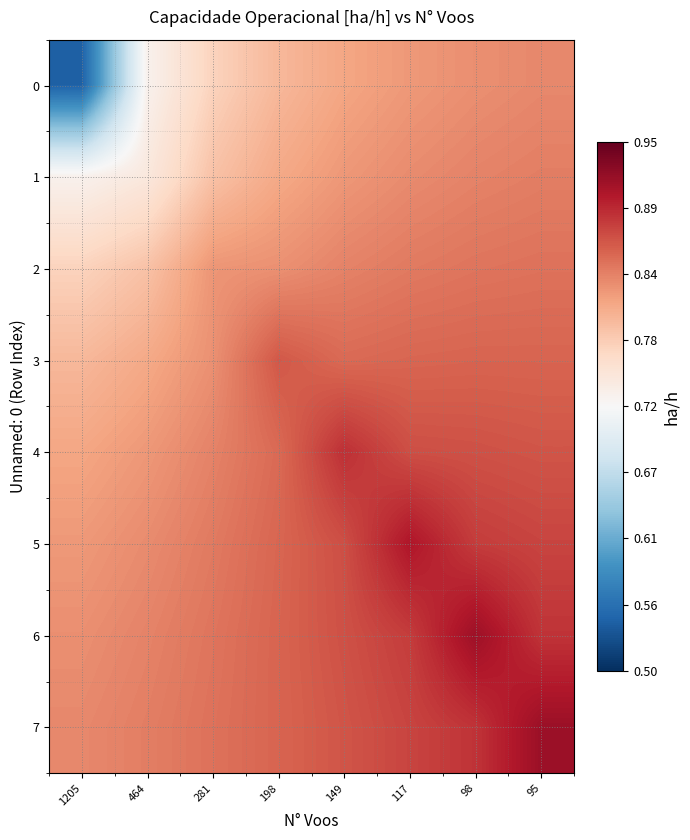

List the series in order of their peak value, lowest first.

0, 1, 2, 3, 4, 5, 6, 7